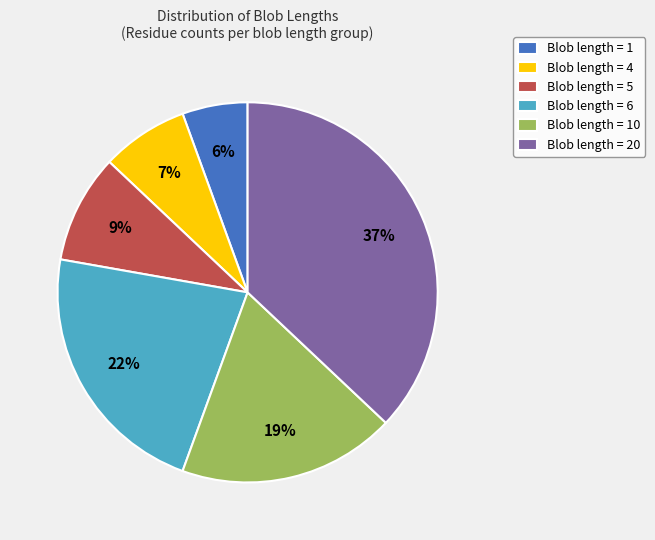

Which has a higher value, Blob length = 5 or Blob length = 10?

Blob length = 10